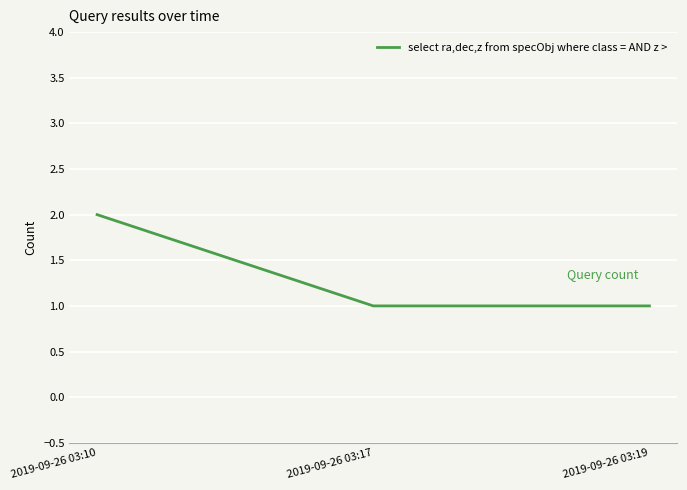

Is it true that the value at 2019-09-26 03:10 is 3?

False